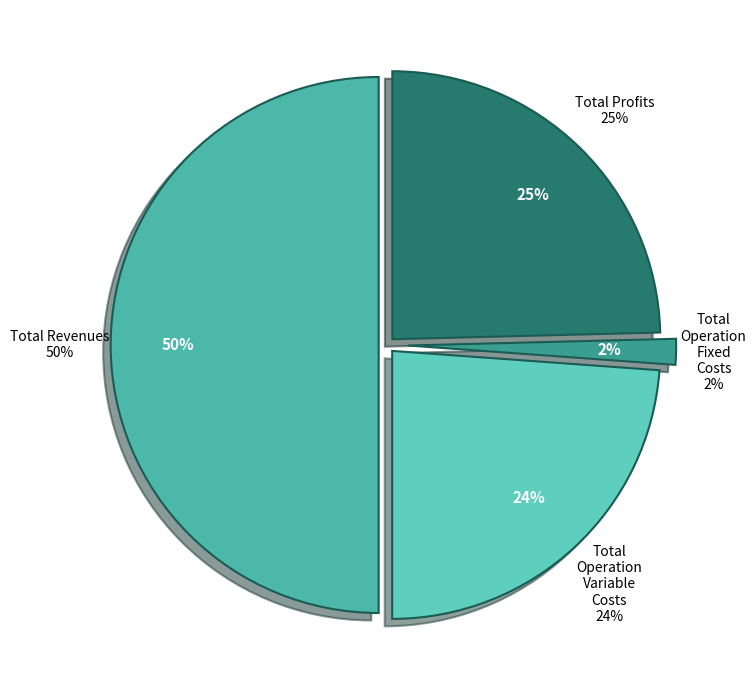

Which has a higher value, Total Operation Variable Costs or Total Revenues?

Total Revenues